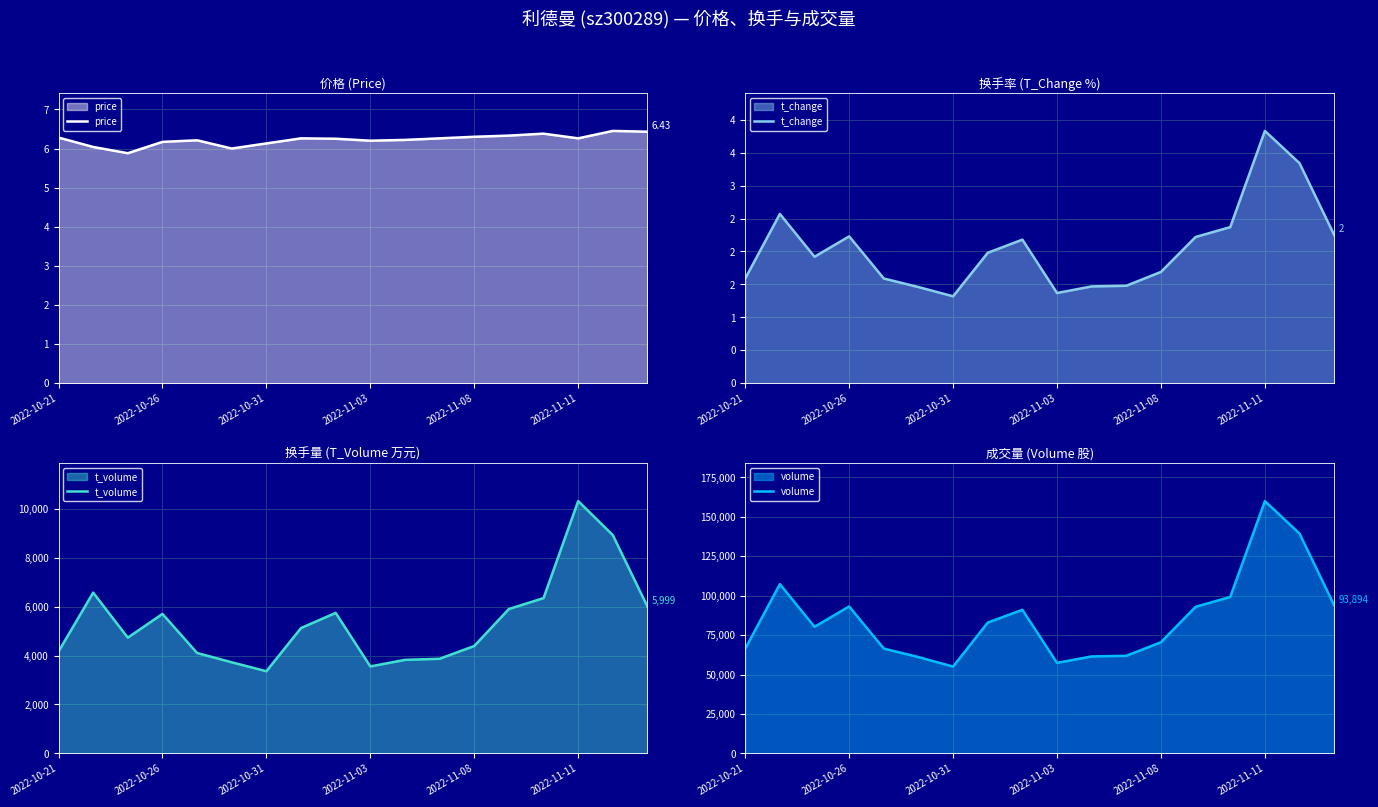

What value does the price series have at 16?

6.5